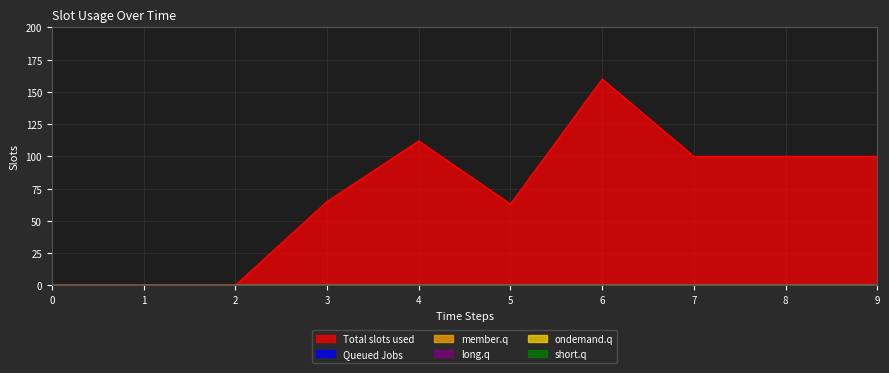

What is the spread (max minus min) of values at 4?

112